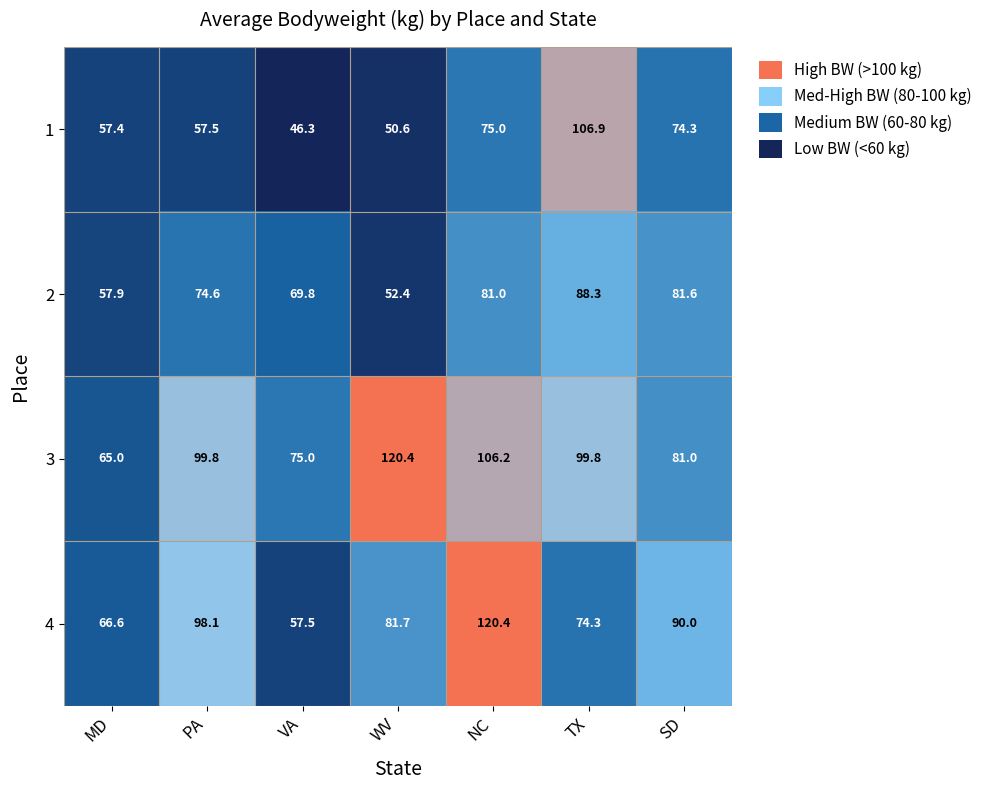

True or false: 4 has a value of 90.0 at SD.

True